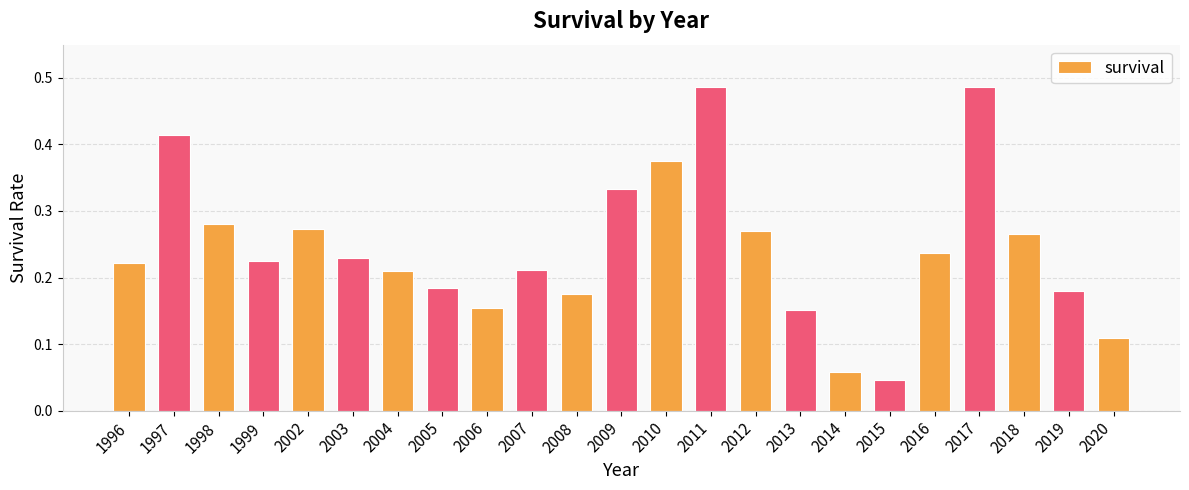

Which label corresponds to the smallest value in the chart?

2015